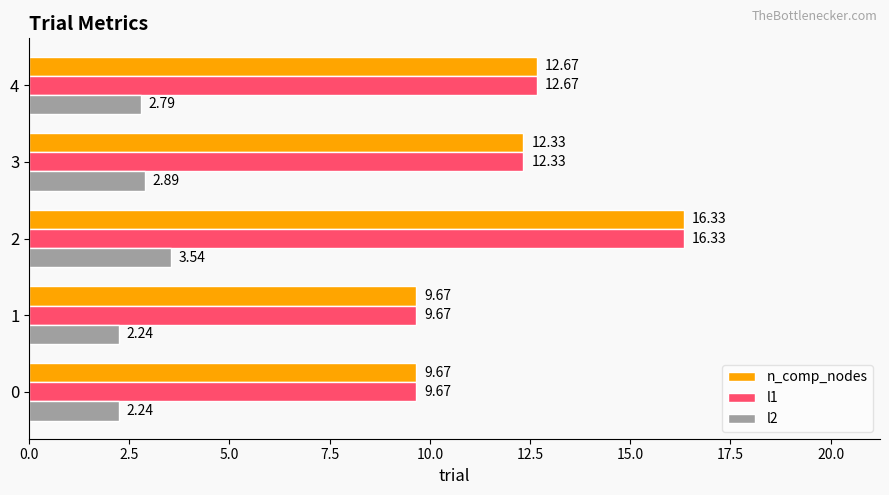

At how many categories does at least one series exceed 11?

3